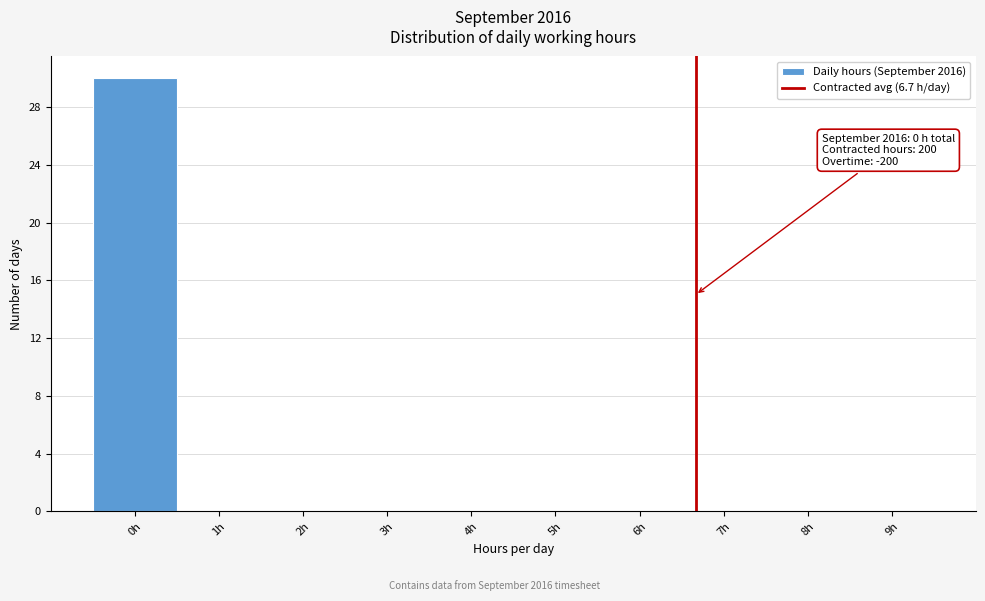

Which range on the x-axis has the tallest bar?

-0.5 to 0.5